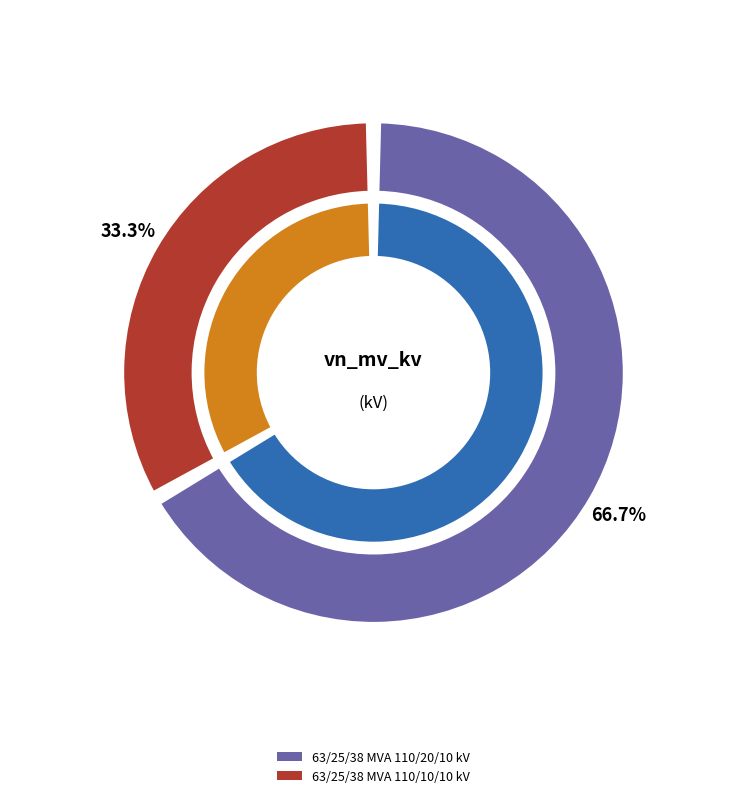

Combined, what portion of the pie is 63/25/38 MVA 110/20/10 kV and 63/25/38 MVA 110/10/10 kV?

100.0%